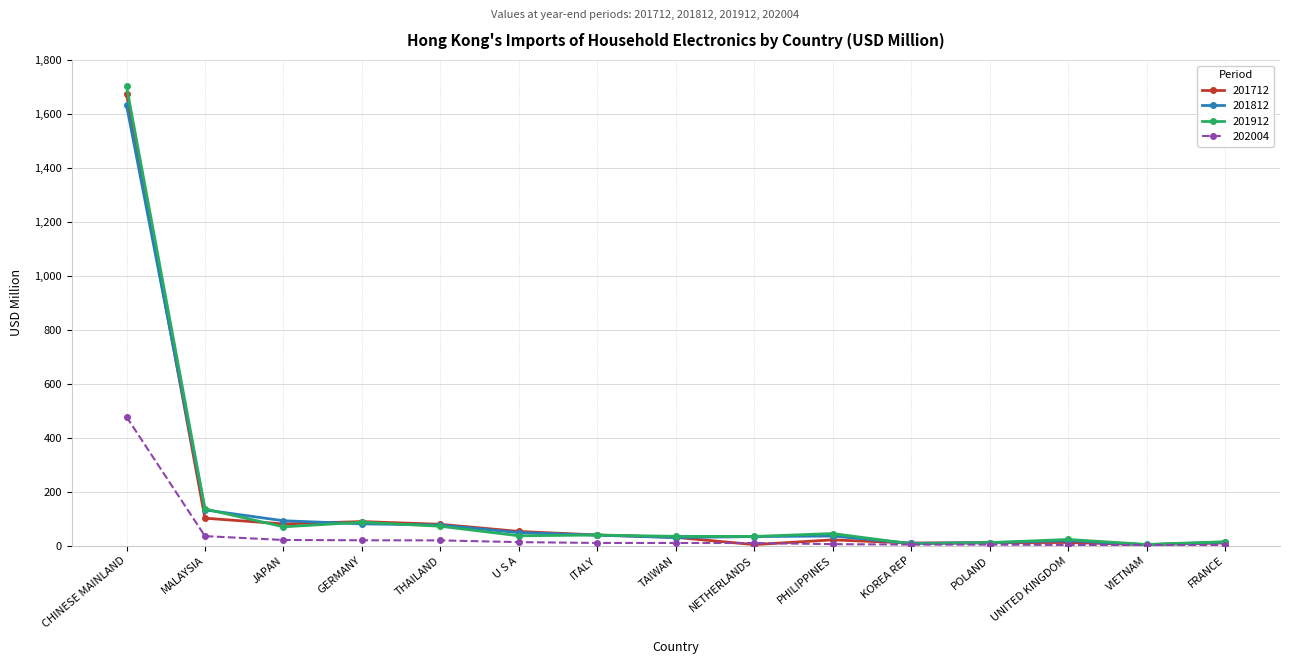

What is the difference between the second highest and minimum values in the 201812 series?

129.1